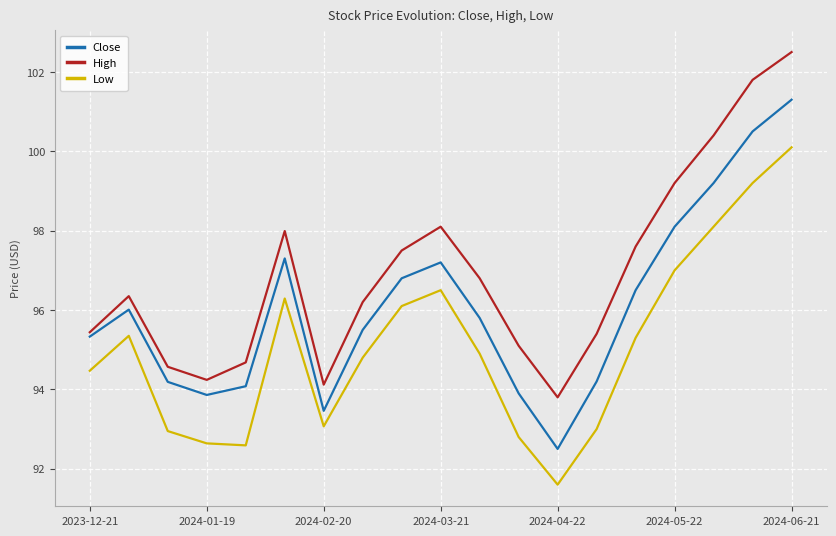

What is the maximum value shown in the chart?

102.5